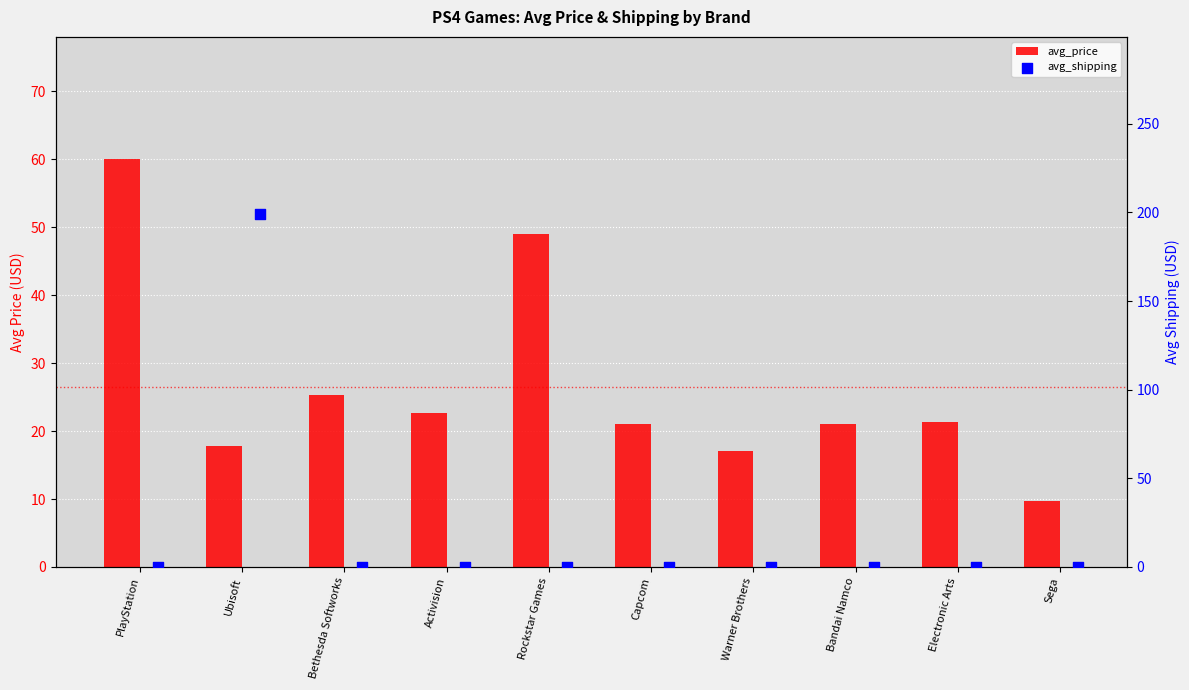

At which category is the sum across all series the highest?

Ubisoft